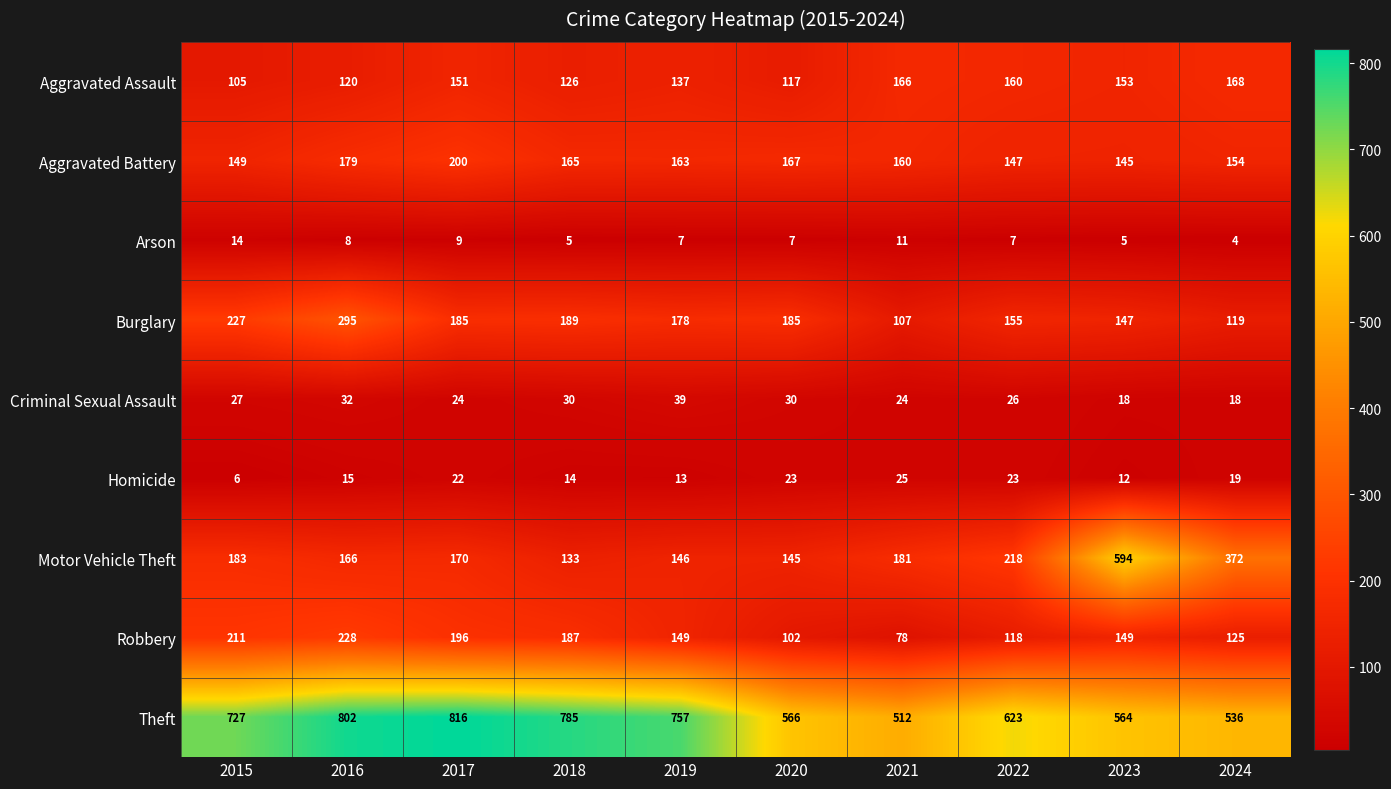

Which series has the largest range (max minus min)?

Motor Vehicle Theft